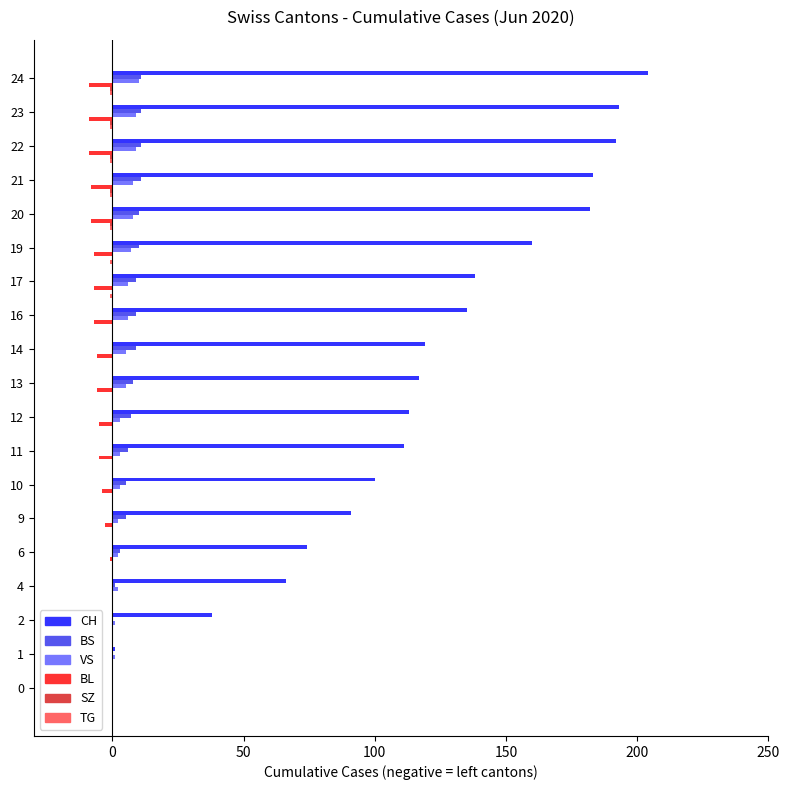

The CH series shows 41 at 12. True or false?

False